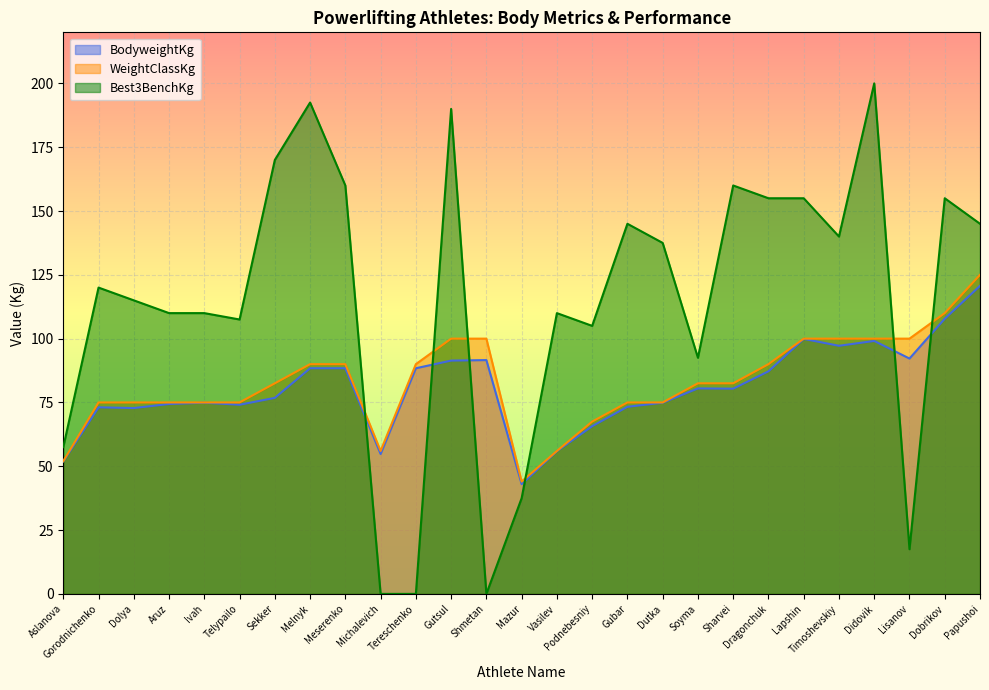

How many data points in BodyweightKg are above 80?

14